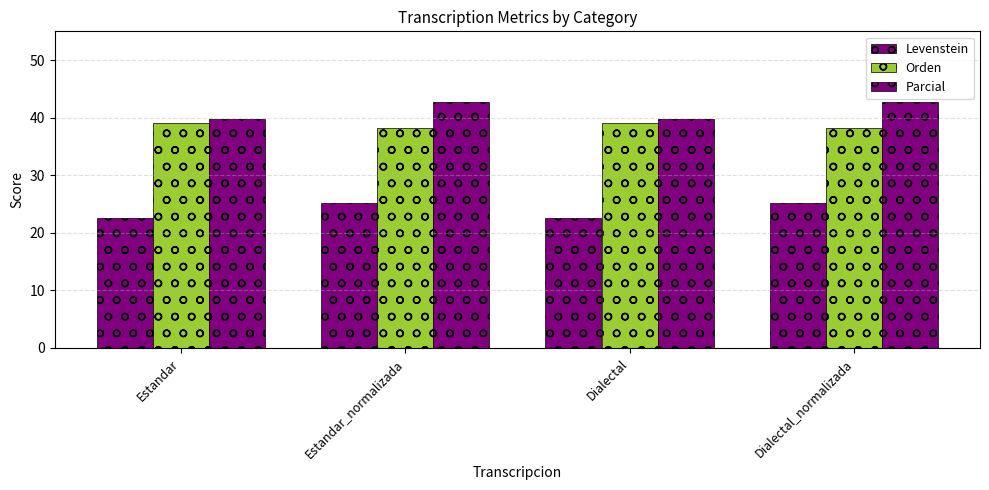

The Levenstein series shows 38.0 at Dialectal_normalizada. True or false?

False